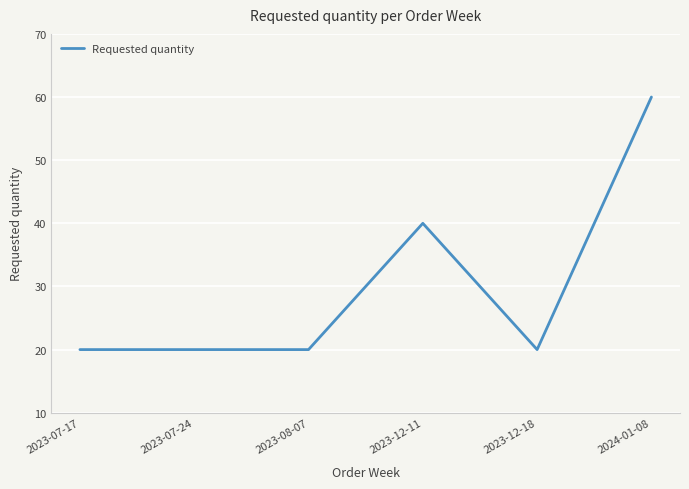

What is the difference between the maximum and second lowest values?

40